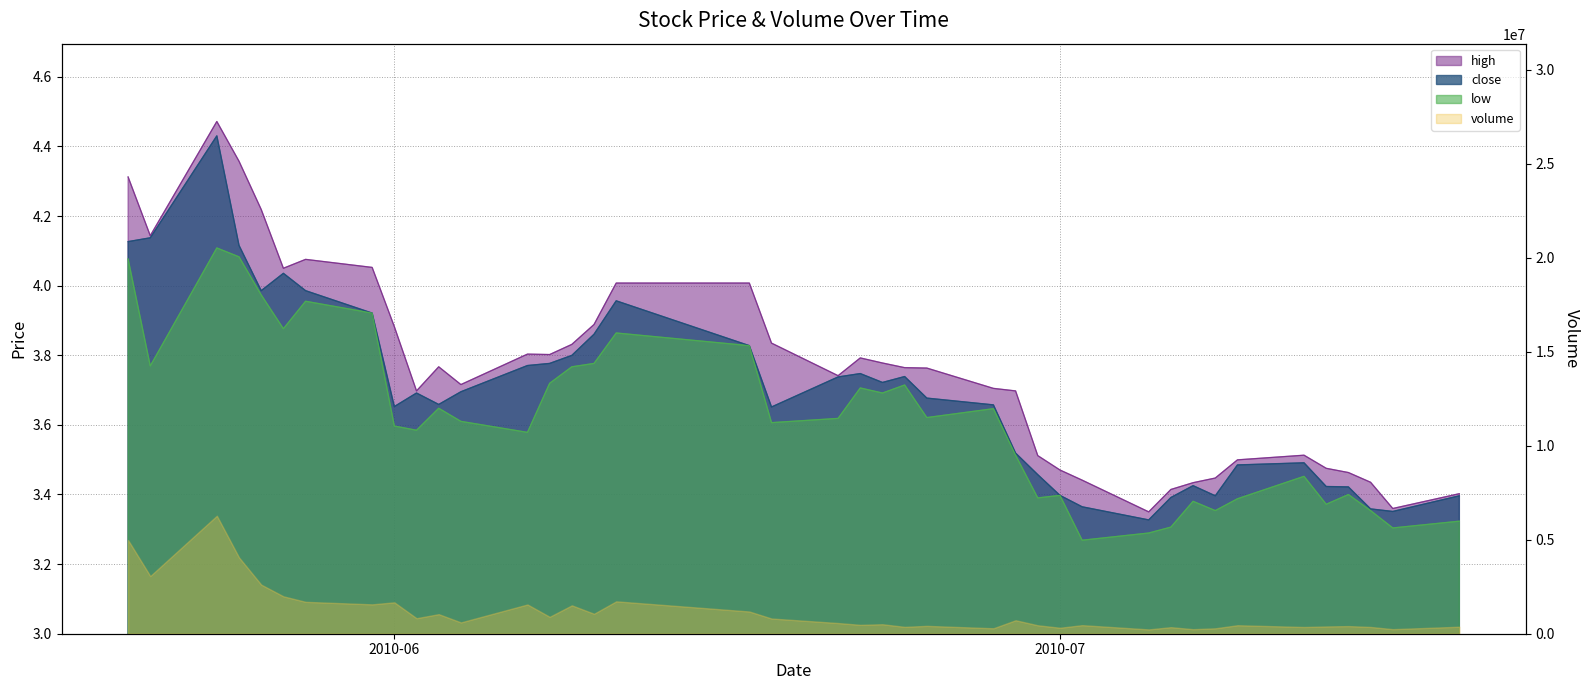

What is the label of the 20th point from the right?

2010-06-22